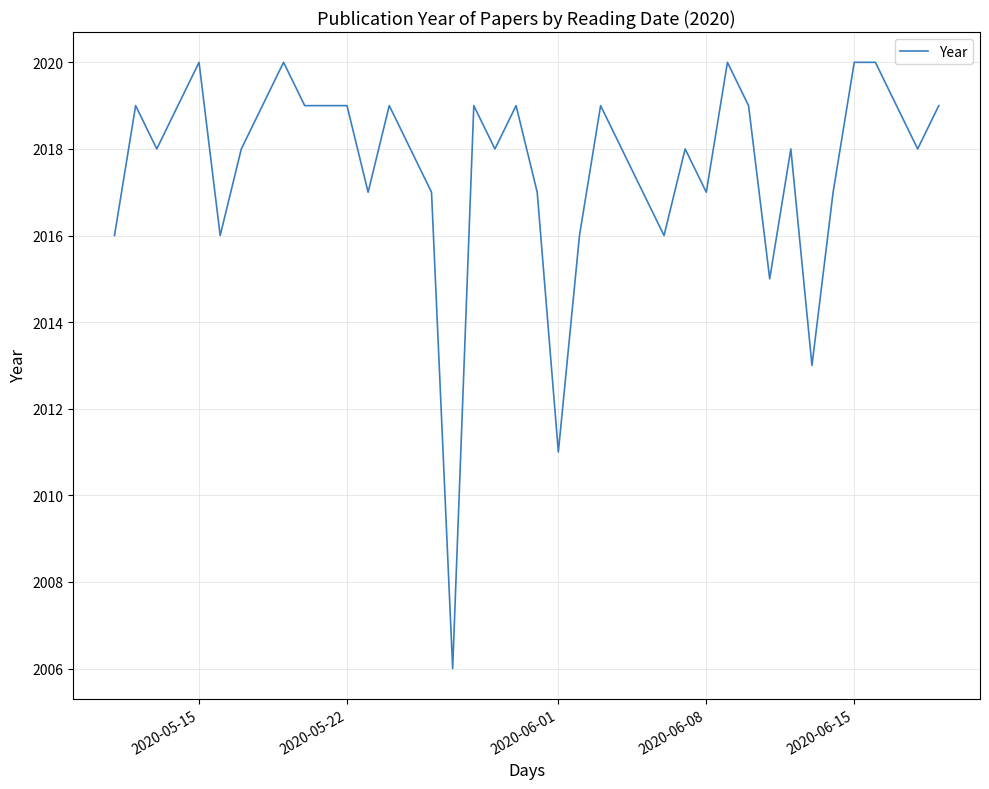

Count the number of categories in the chart.

40